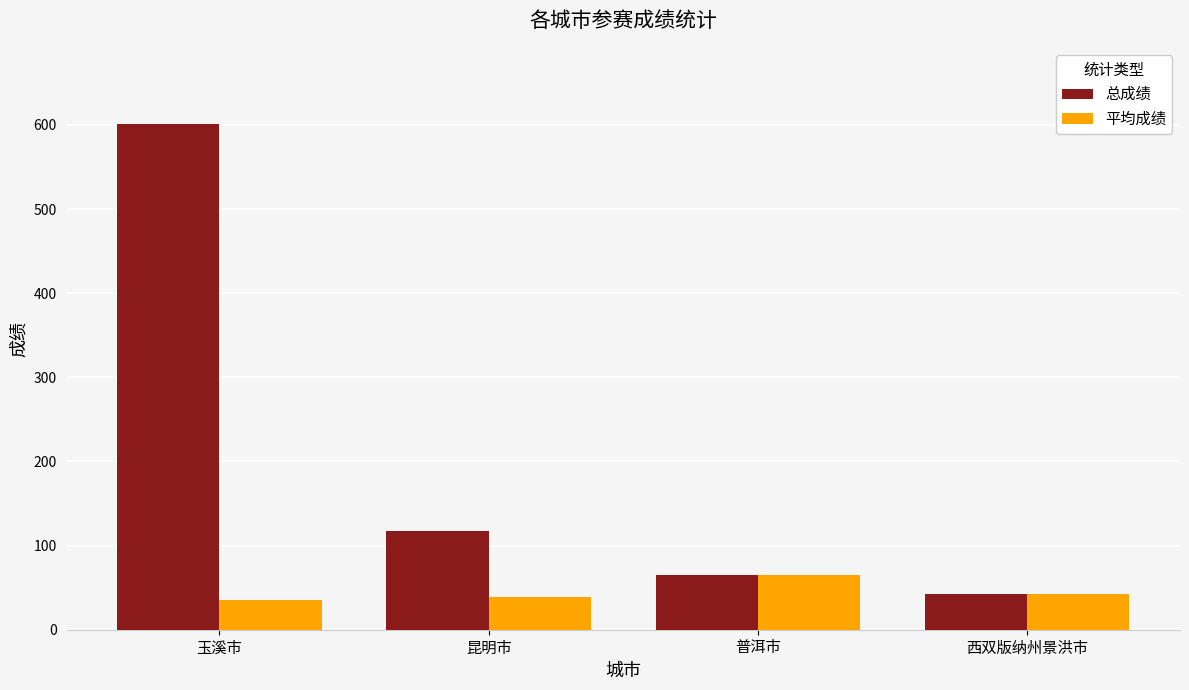

What is the maximum value for 总成绩?

601.5